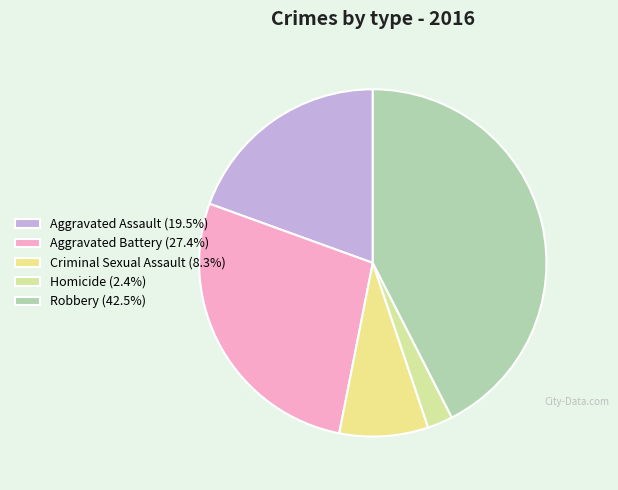

Rank the categories by value from highest to lowest.

Robbery, Aggravated Battery, Aggravated Assault, Criminal Sexual Assault, Homicide